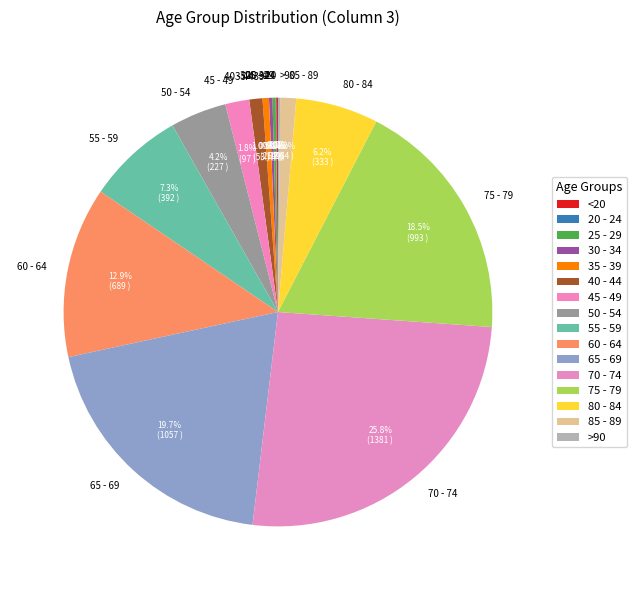

To the nearest percent, what is the average slice percentage?

6%